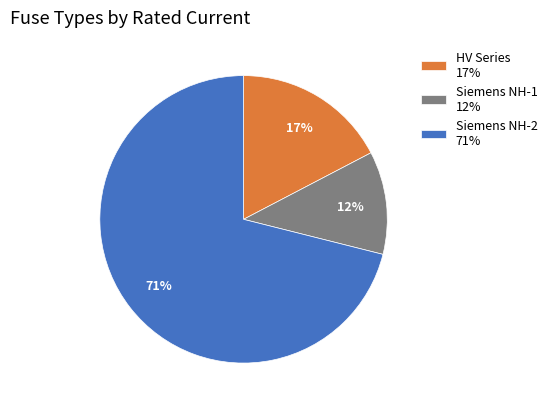

Combined, do HV Series 17% and Siemens NH-1 12% account for over 50%?

No